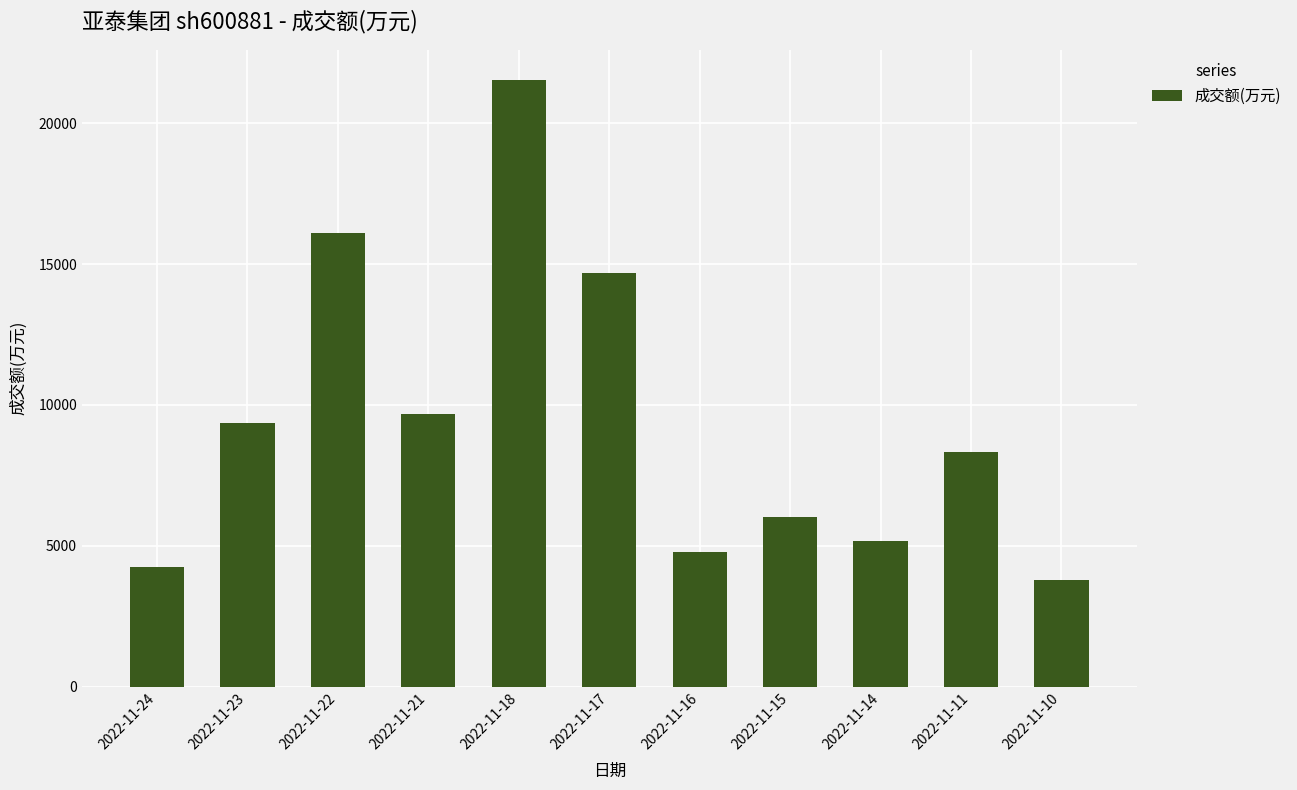

How many data points are less than 8321?

5